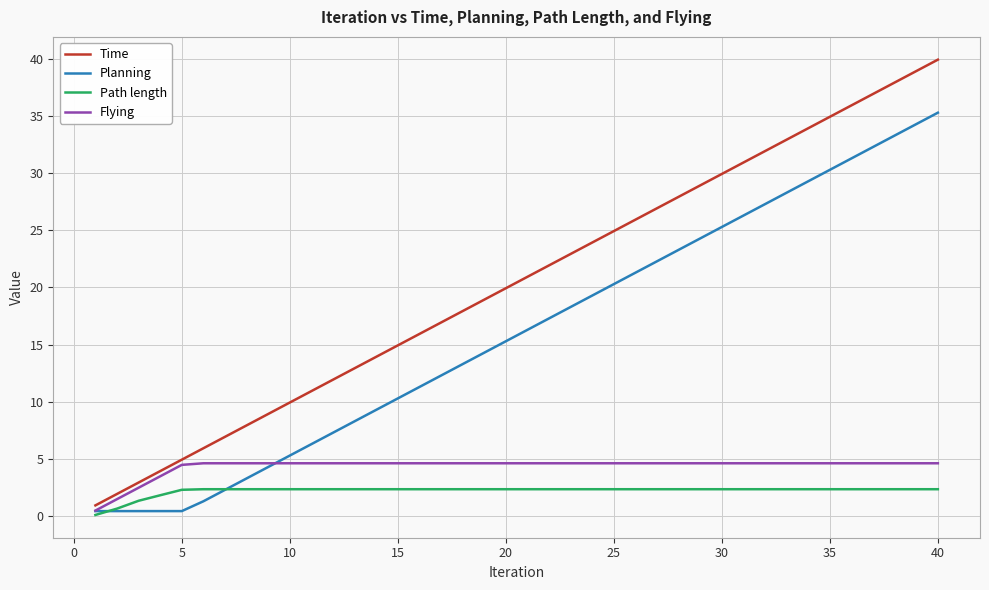

Which series has the largest total across all categories?

Time